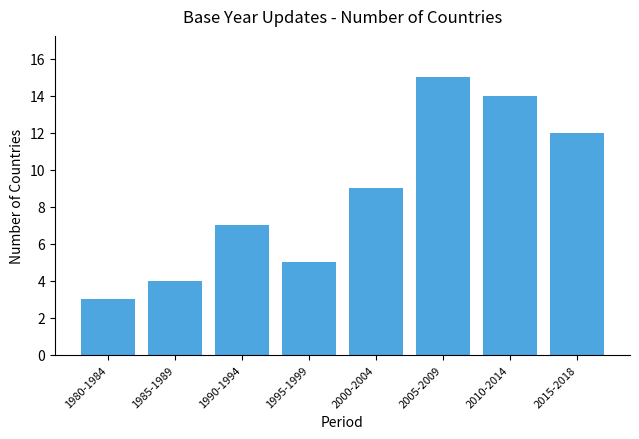

What is the difference between the maximum and minimum values?

12